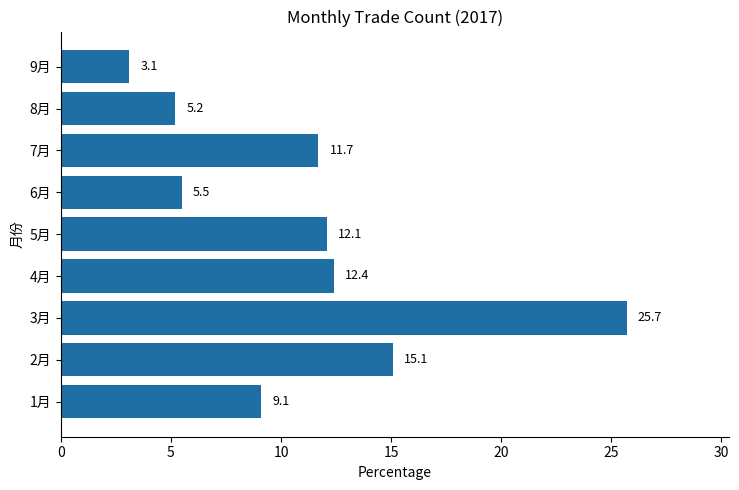

What is the minimum value shown in the chart?

3.1